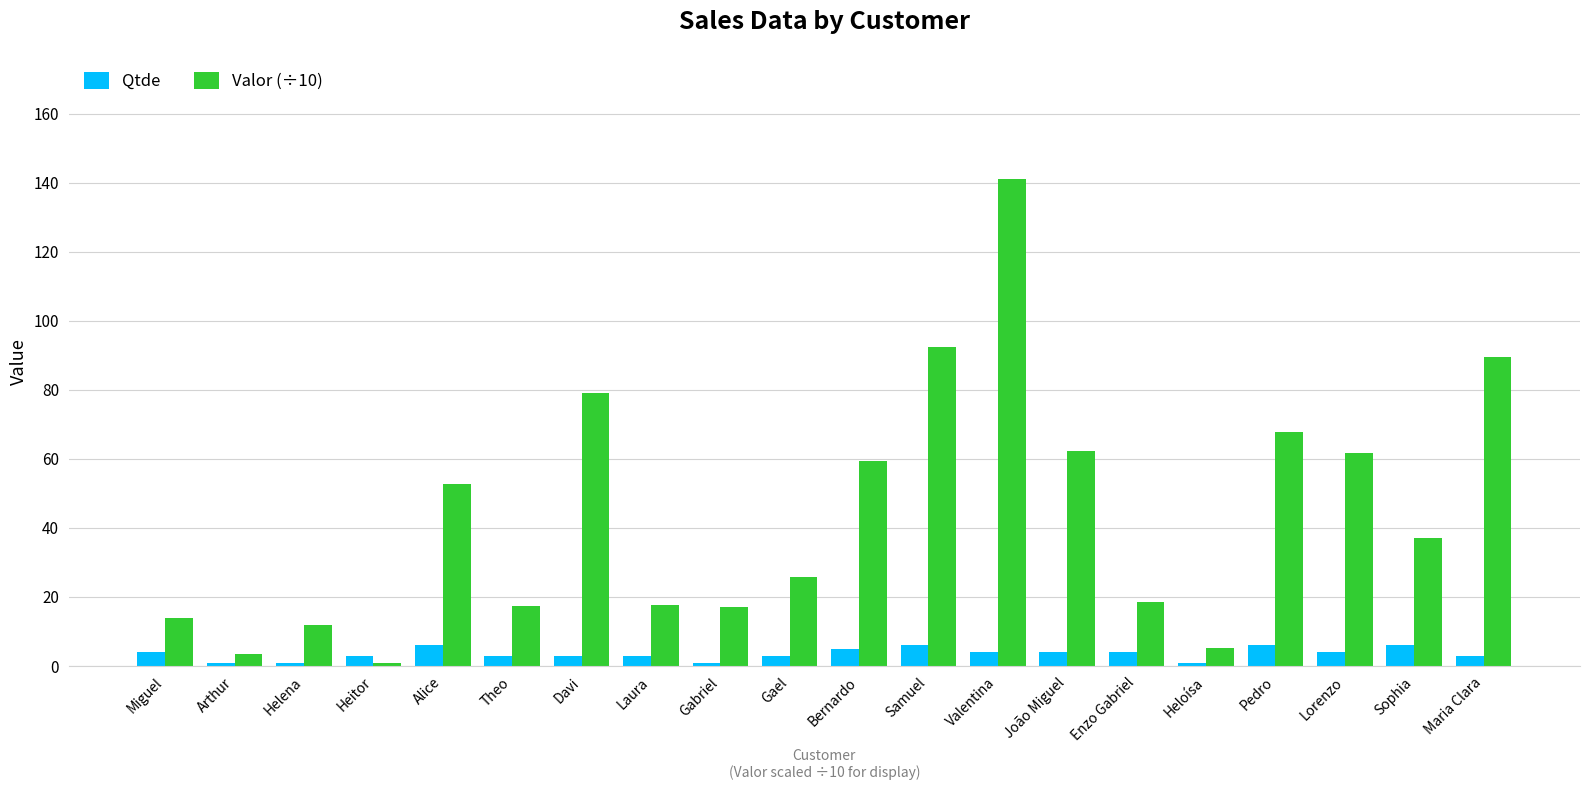

True or false: Valor (÷10) has a value of 25.4 at Laura.

False